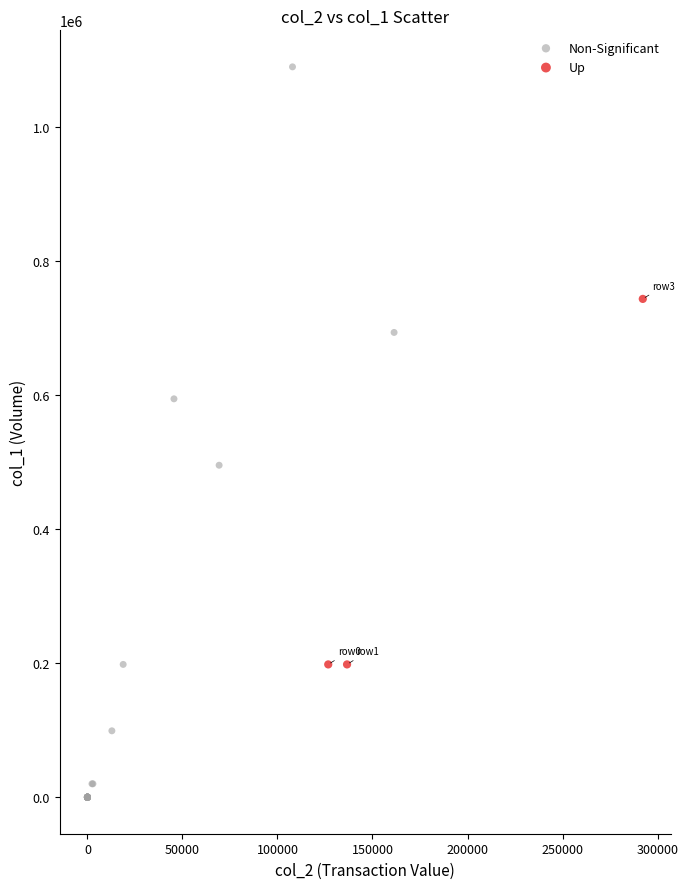

What are all the series names shown in the legend?

Non-Significant, Up